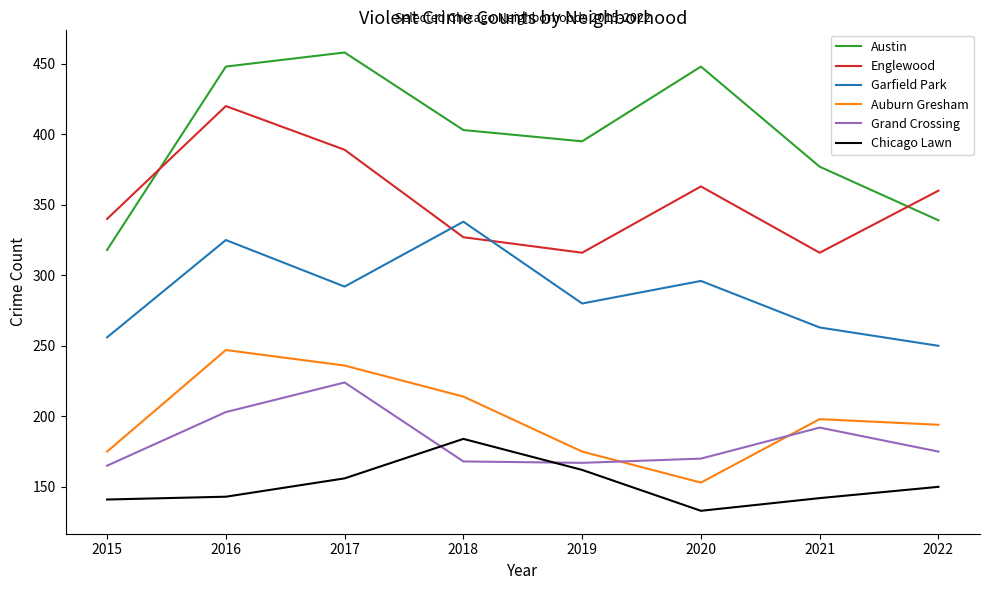

List the series in order of their peak value, lowest first.

Chicago Lawn, Grand Crossing, Auburn Gresham, Garfield Park, Englewood, Austin